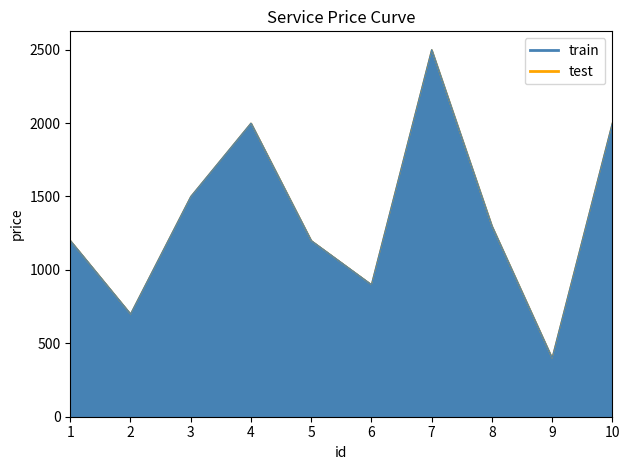

Between 4 and 7, which series saw the biggest shift?

train